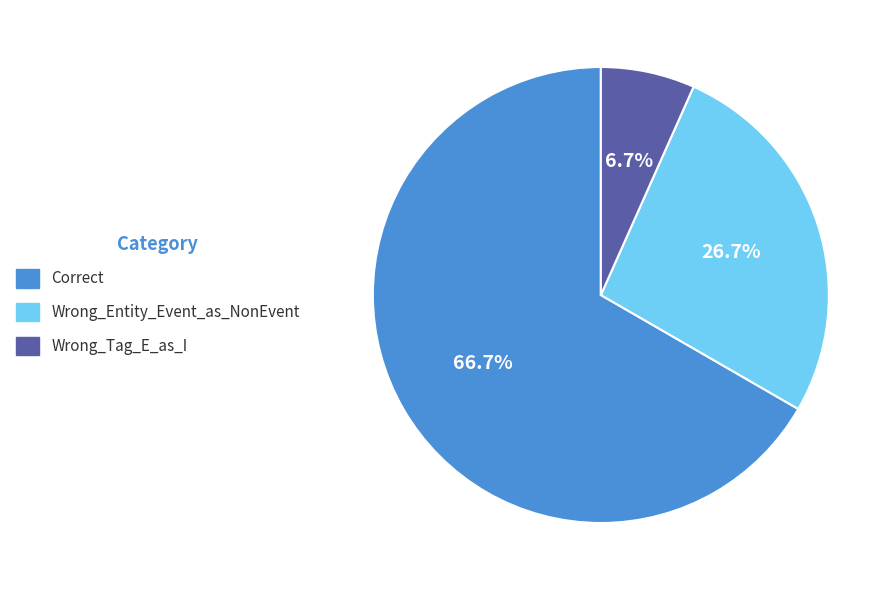

To the nearest percent, what is the combined percentage of Wrong_Tag_E_as_I and Wrong_Entity_Event_as_NonEvent?

33%